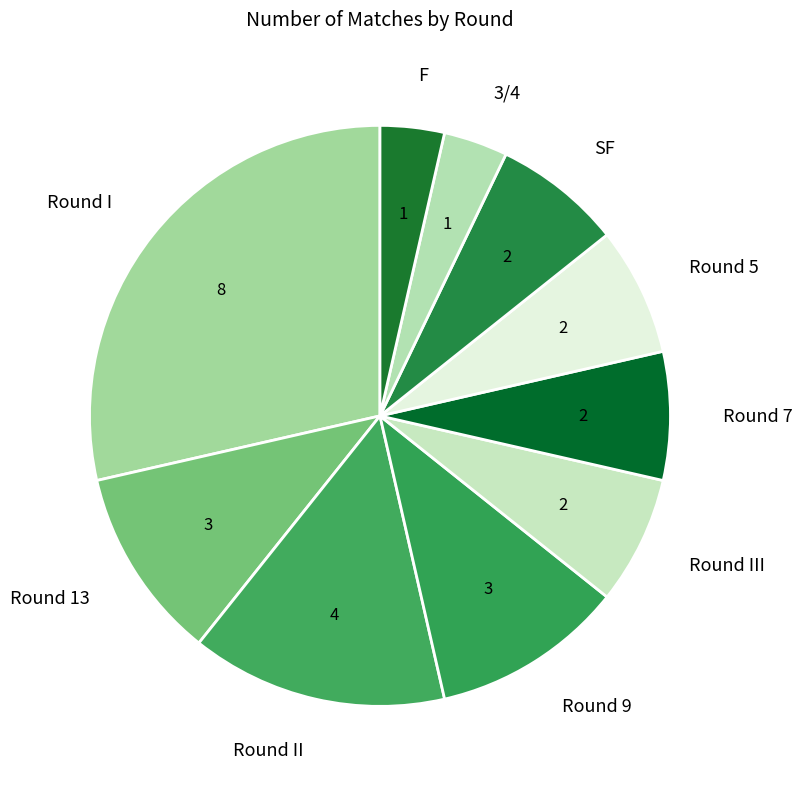

Count the number of slices in the pie.

10